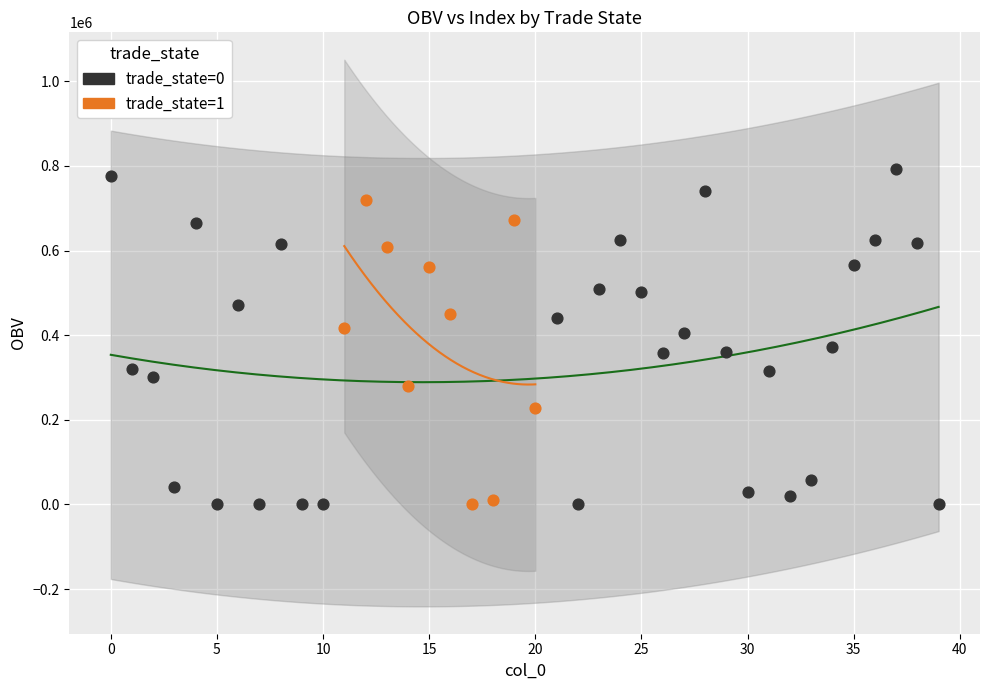

Which series reaches the maximum Y coordinate?

trade_state=0